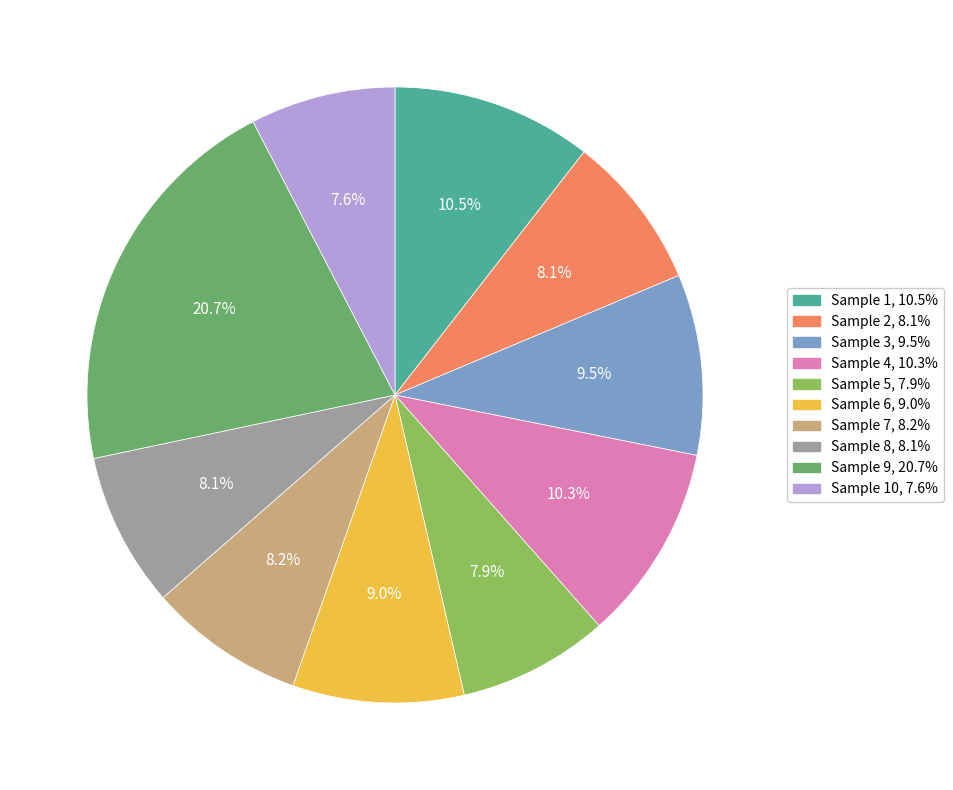

How many slices are in this pie chart?

10